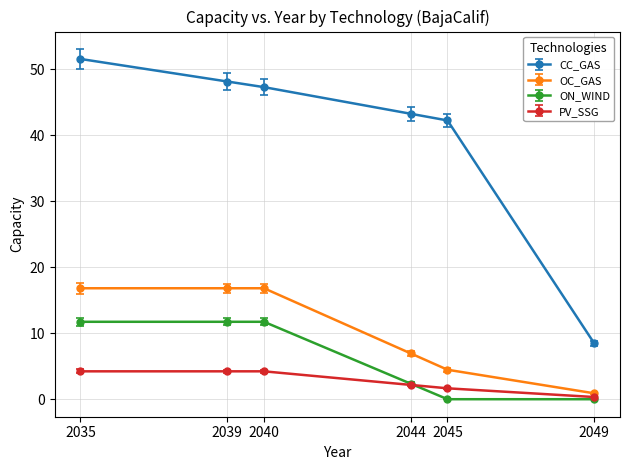

Which series has the largest range (max minus min)?

CC_GAS